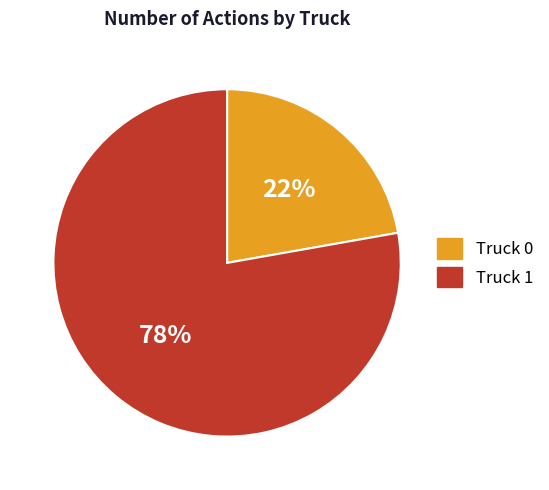

To the nearest percent, what is the difference between the Truck 1 and Truck 0 slice percentages?

56%